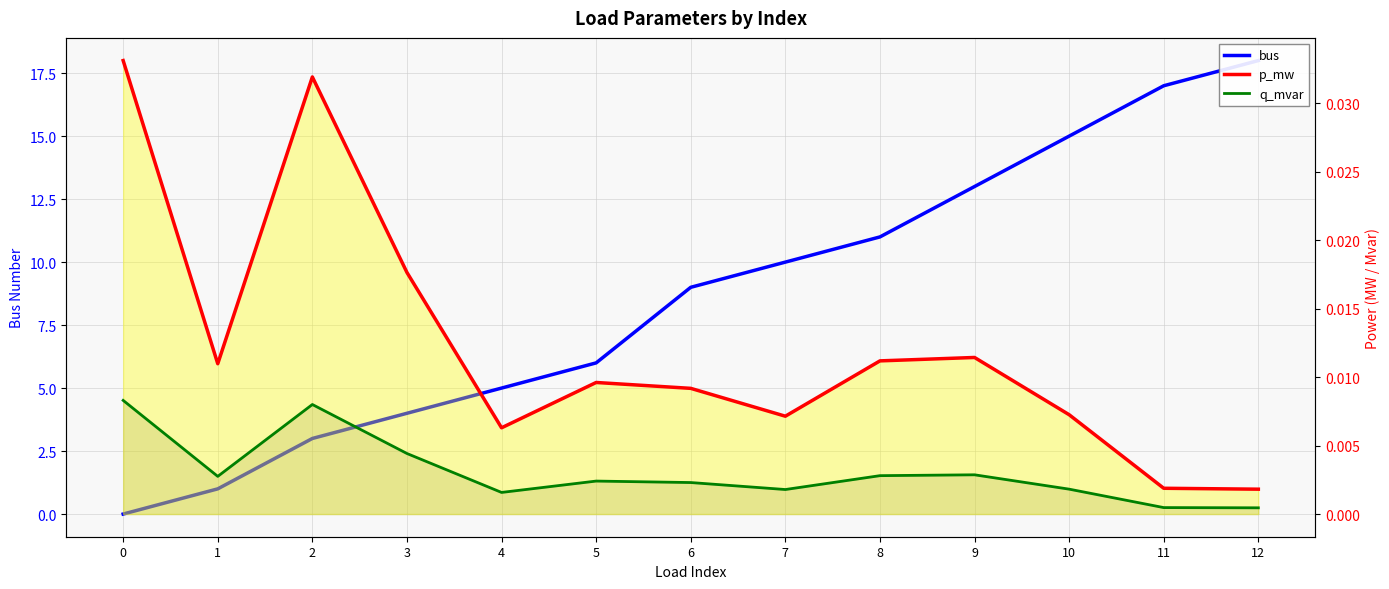

Reading left to right, list all the values displayed in this chart.

bus: 0.0	1.0	3.0	4.0	5.0	6.0	9.0	10.0	11.0	13.0	15.0	17.0	18.0
p_mw: 0.0	0.0	0.0	0.0	0.0	0.0	0.0	0.0	0.0	0.0	0.0	0.0	0.0
q_mvar: 0.0	0.0	0.0	0.0	0.0	0.0	0.0	0.0	0.0	0.0	0.0	0.0	0.0